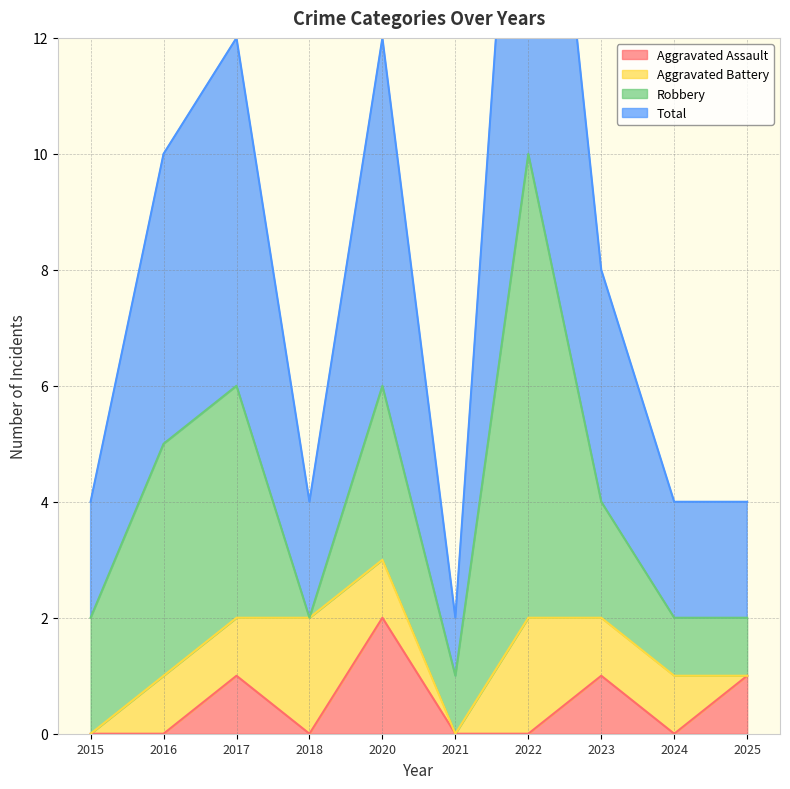

The Aggravated Assault series shows 0 at 2015. True or false?

True